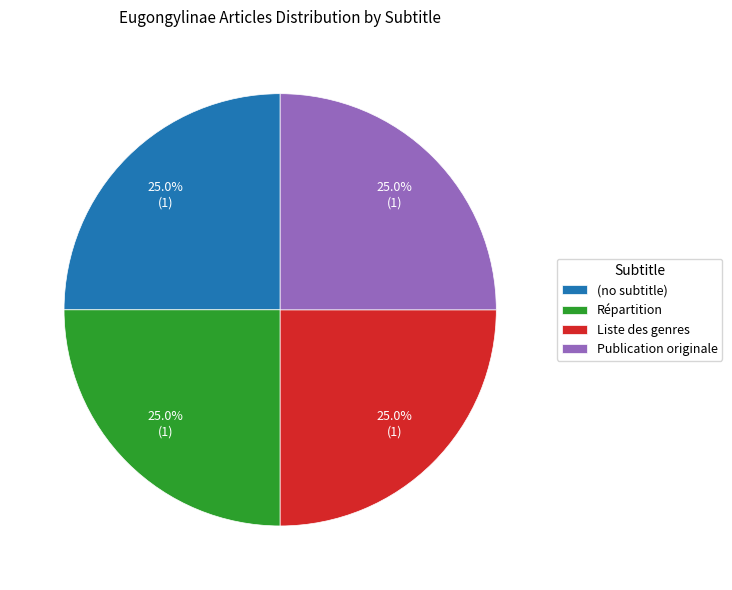

Approximately how many times larger is the value at Répartition compared to Publication originale?

1.0